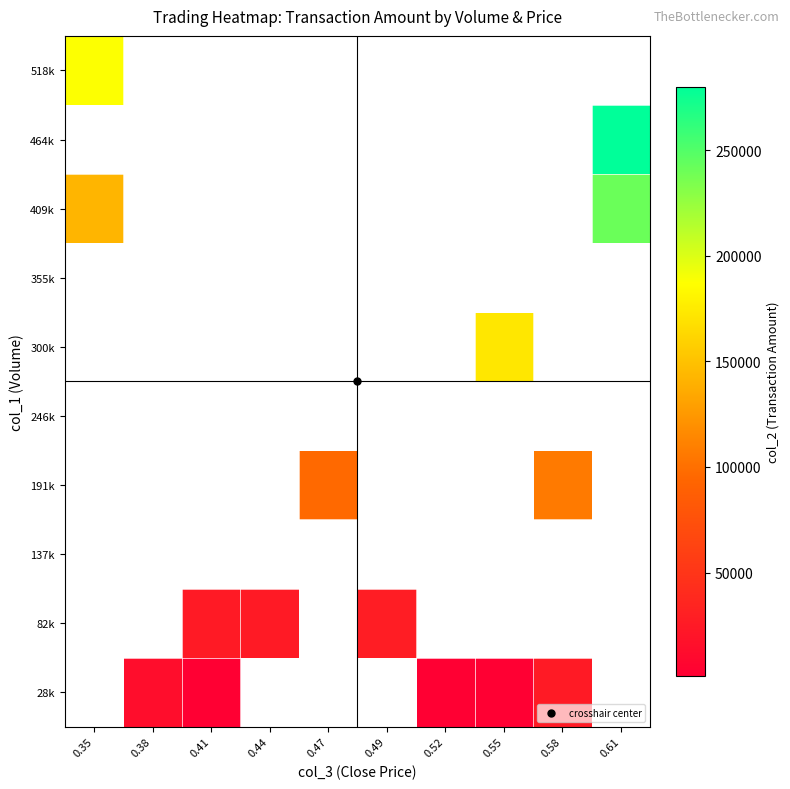

What is the maximum value shown in the chart?

280040.0